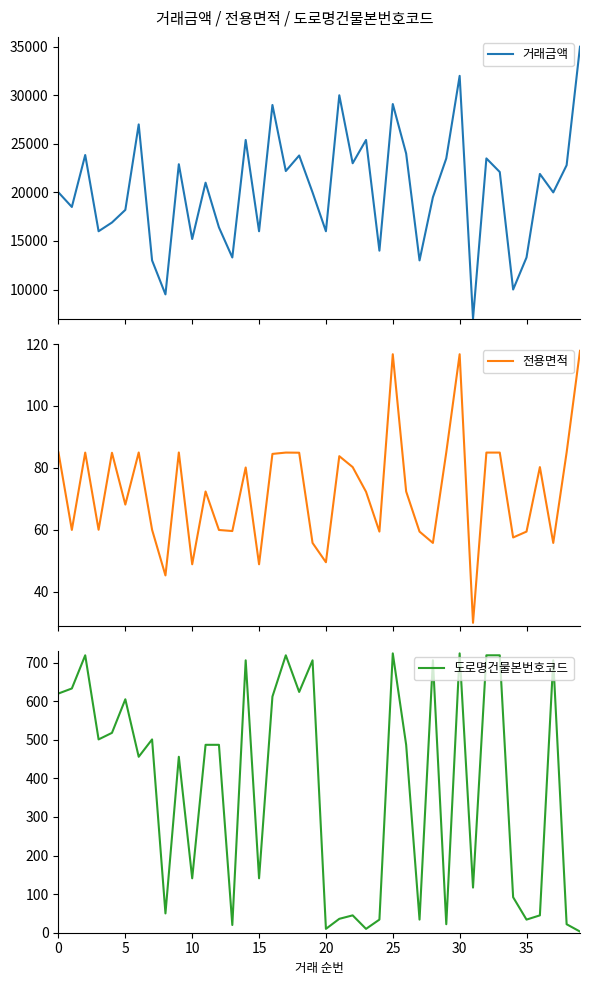

Is it true that 도로명건물본번호코드 equals 1055 at 25?

False